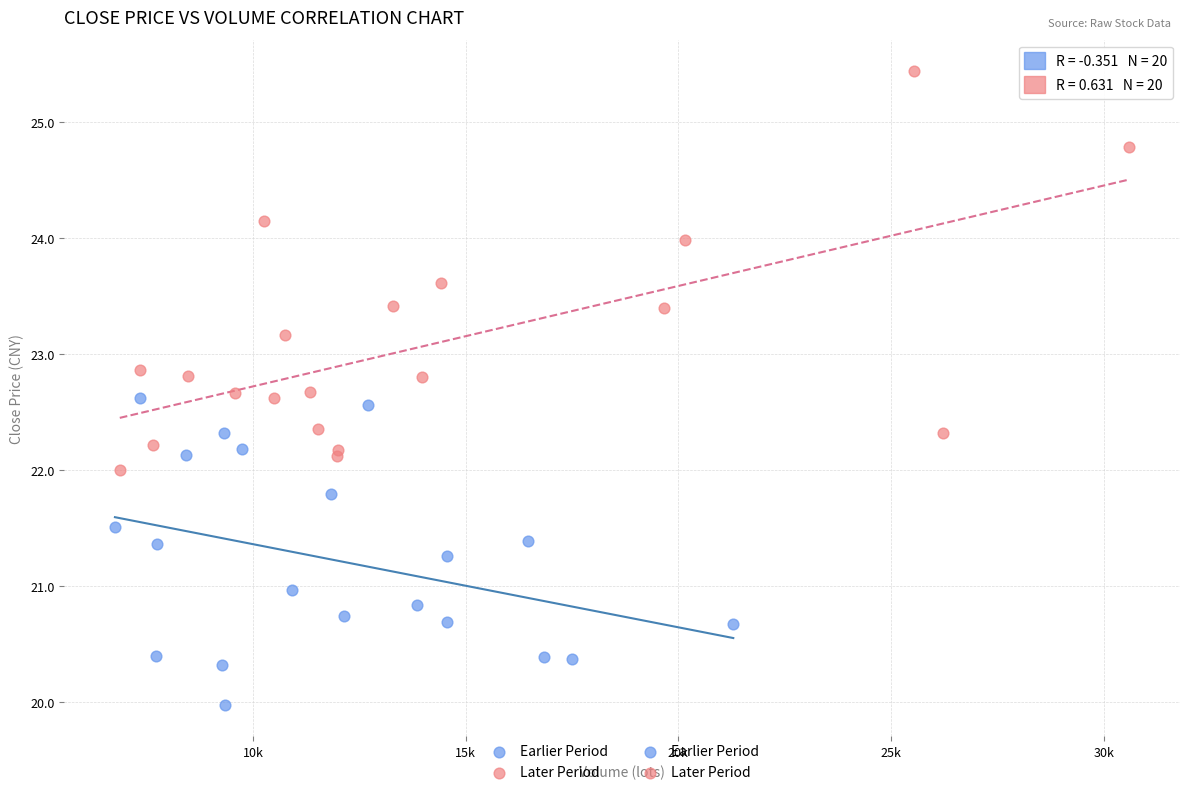

Which series contains the lowest Y value?

Earlier Period